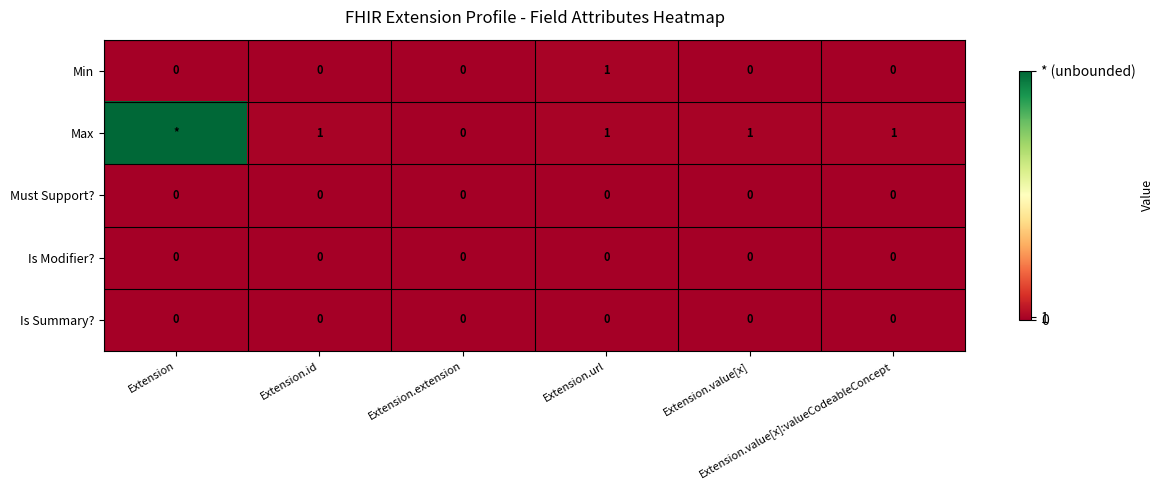

Which has a higher value, Extension.extension or Extension.value[x]?

Extension.extension